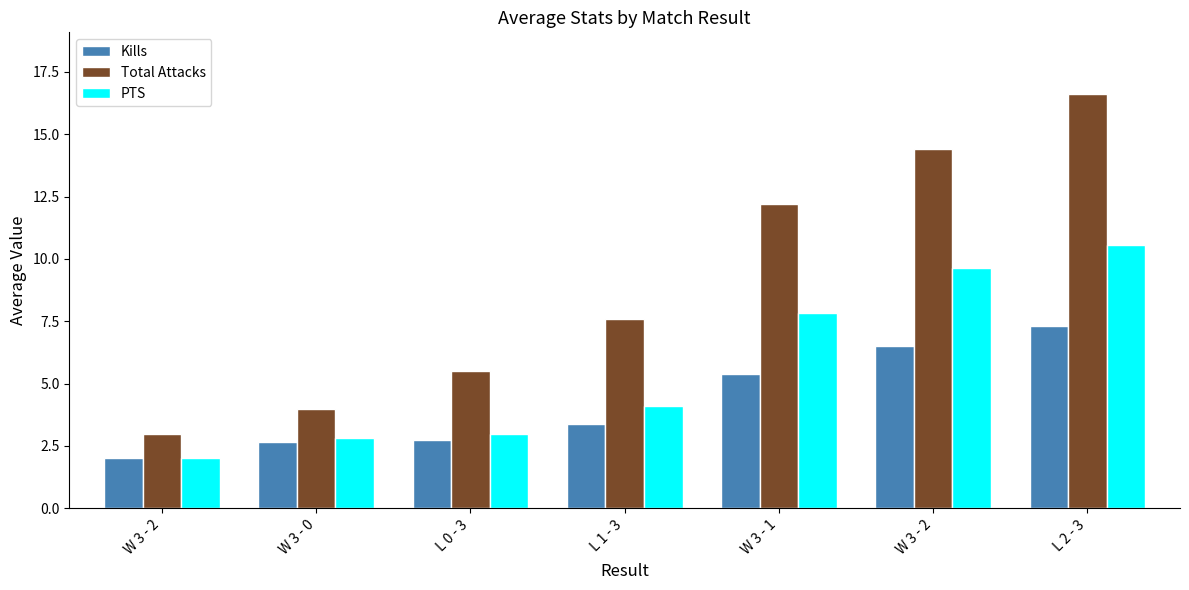

How many groups of bars are there?

7